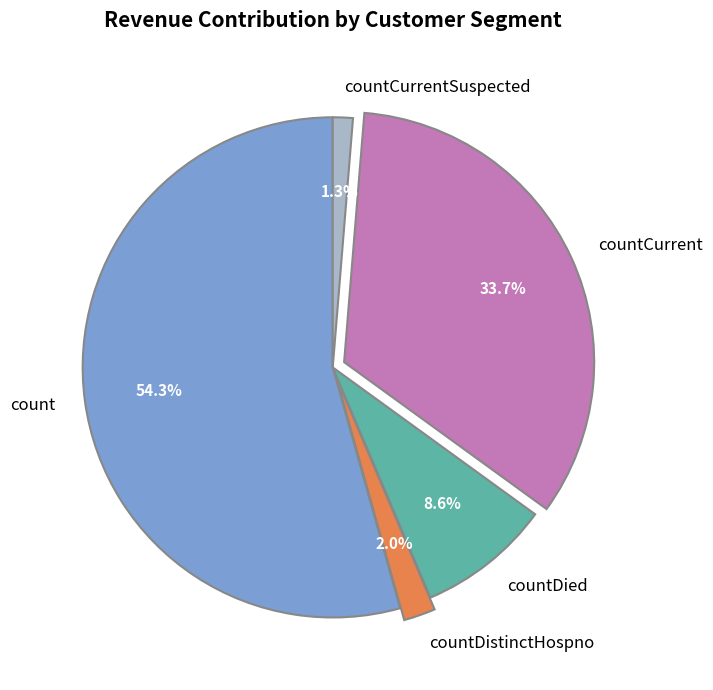

To the nearest percent, what percentage of the pie is countDistinctHospno?

2%